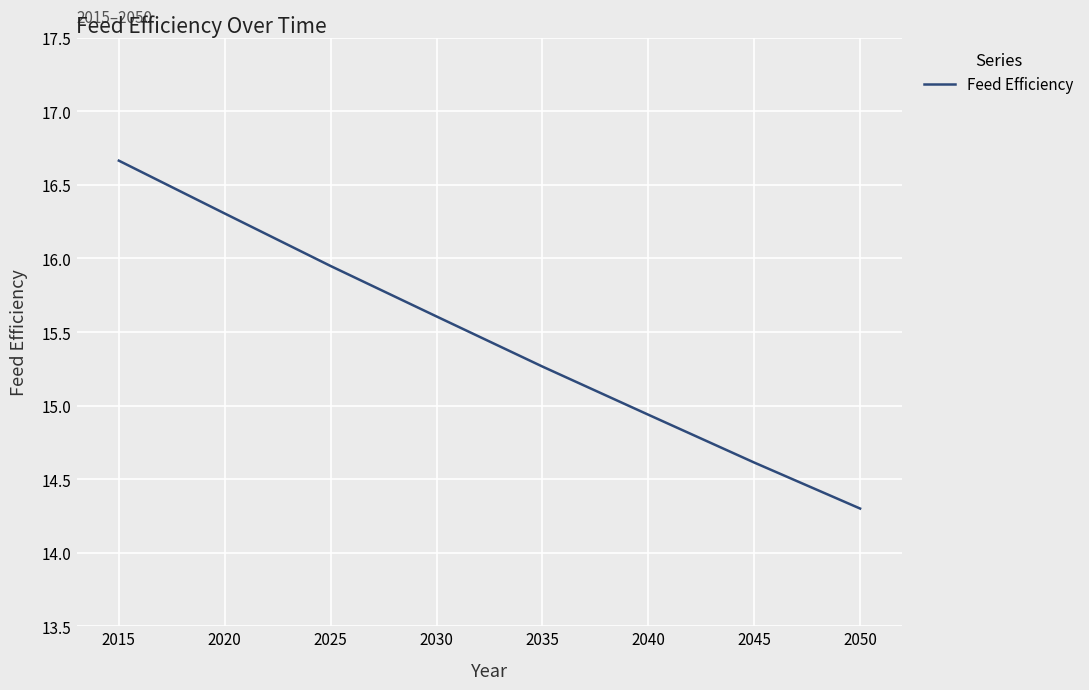

True or false: the data has more than 2 interior local peaks.

False